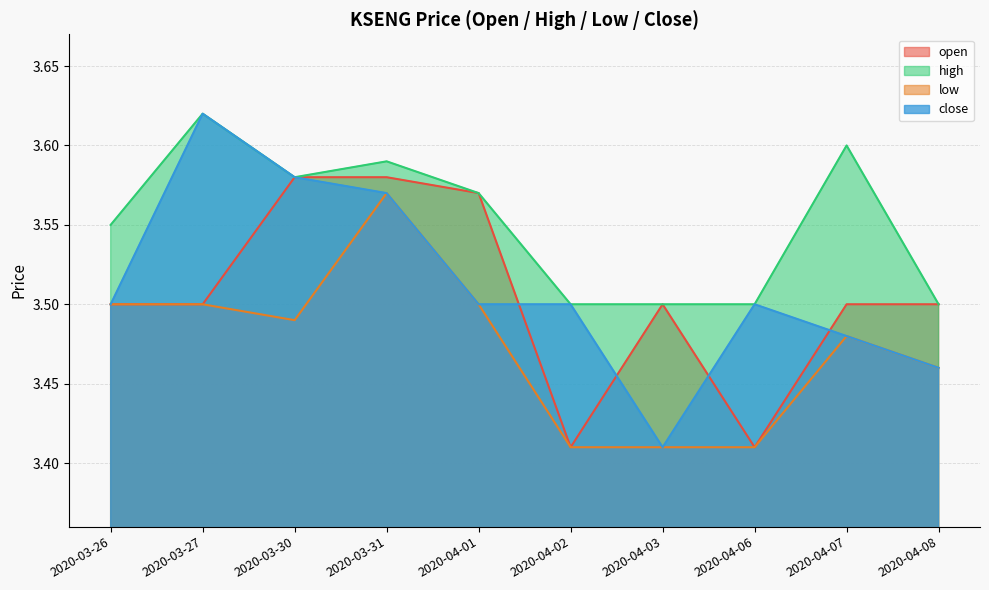

Does the chart display data point markers on the line(s)?

No